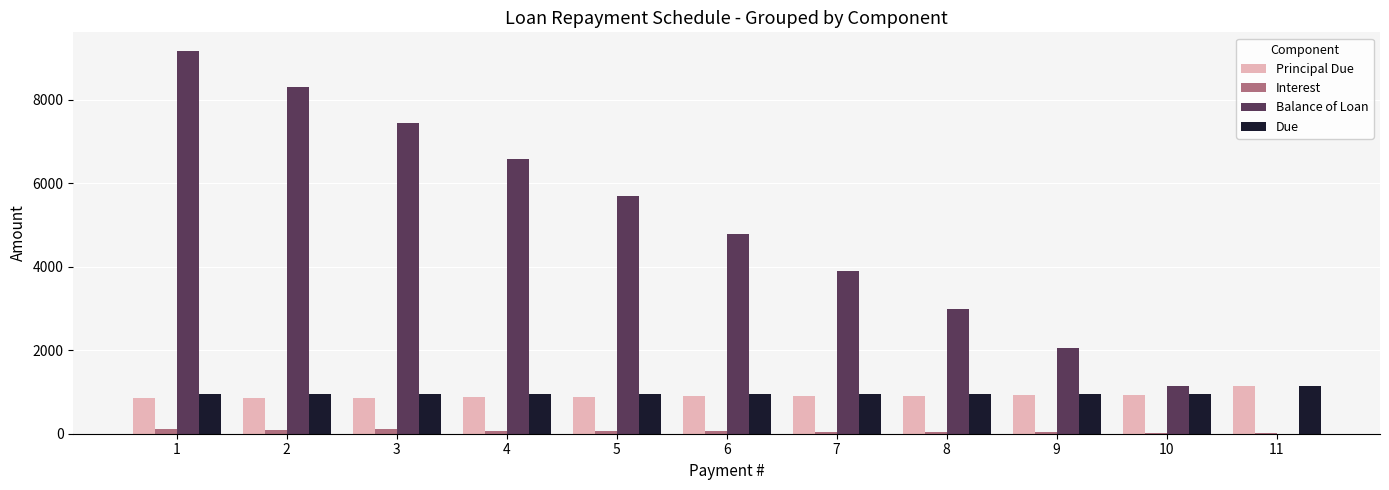

What are all the series names shown in the legend?

Principal Due, Interest, Balance of Loan, Due